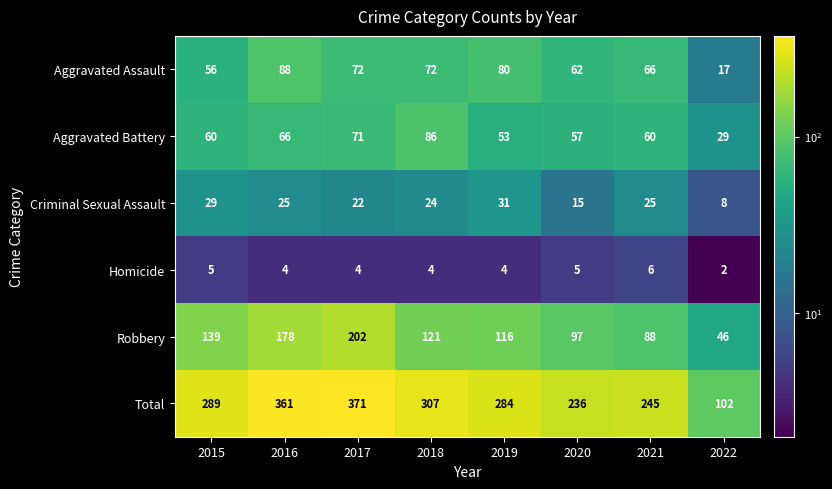

Rank the series at 2022 from highest to lowest value.

Total, Robbery, Aggravated Battery, Aggravated Assault, Criminal Sexual Assault, Homicide